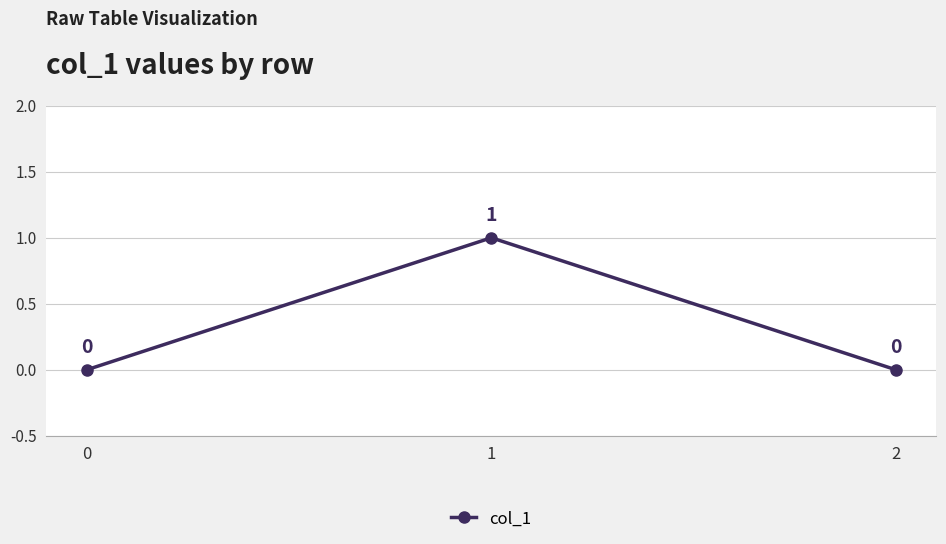

At which category does the chart reach its peak across all series?

1